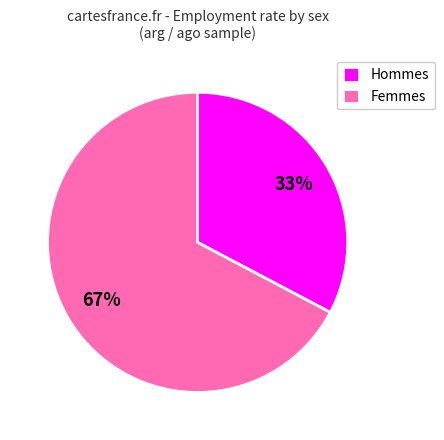

To the nearest percent, what is the average slice percentage?

50%